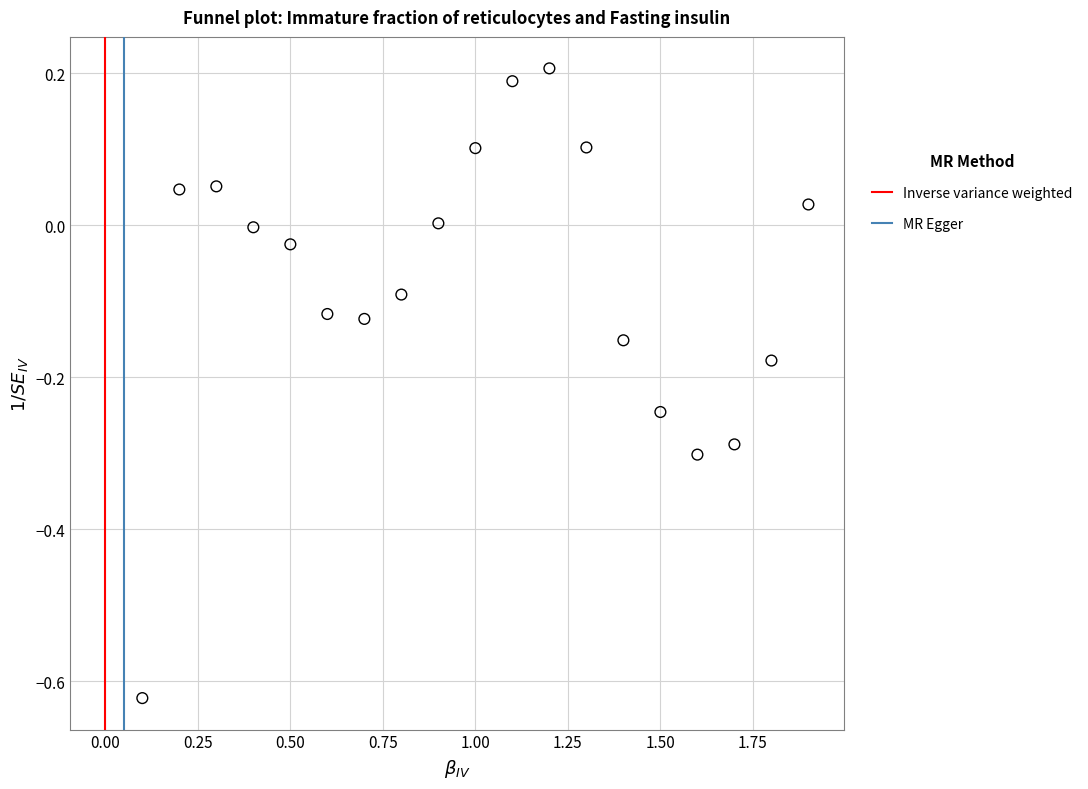

What is the range of Y values (max minus min)?

0.8